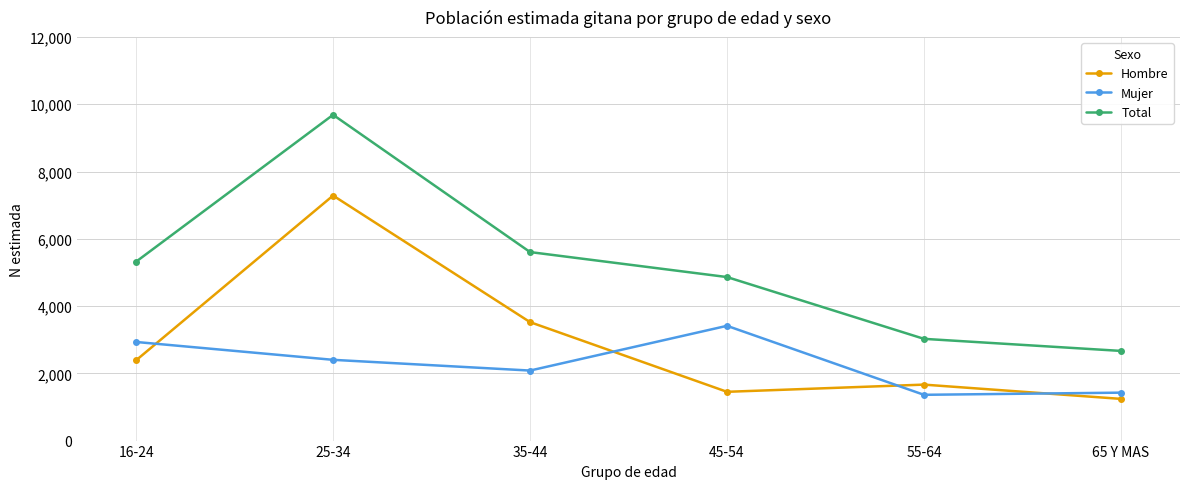

List the labels in order of Total value, smallest first.

65 Y MAS, 55-64, 45-54, 16-24, 35-44, 25-34